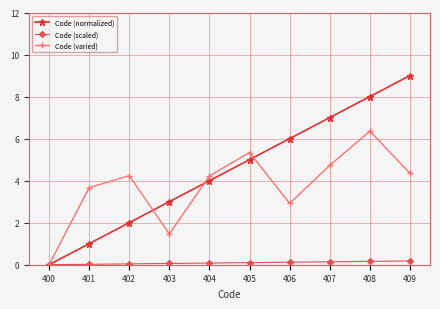

The Code (normalized) series shows 1.0 at 401. True or false?

True